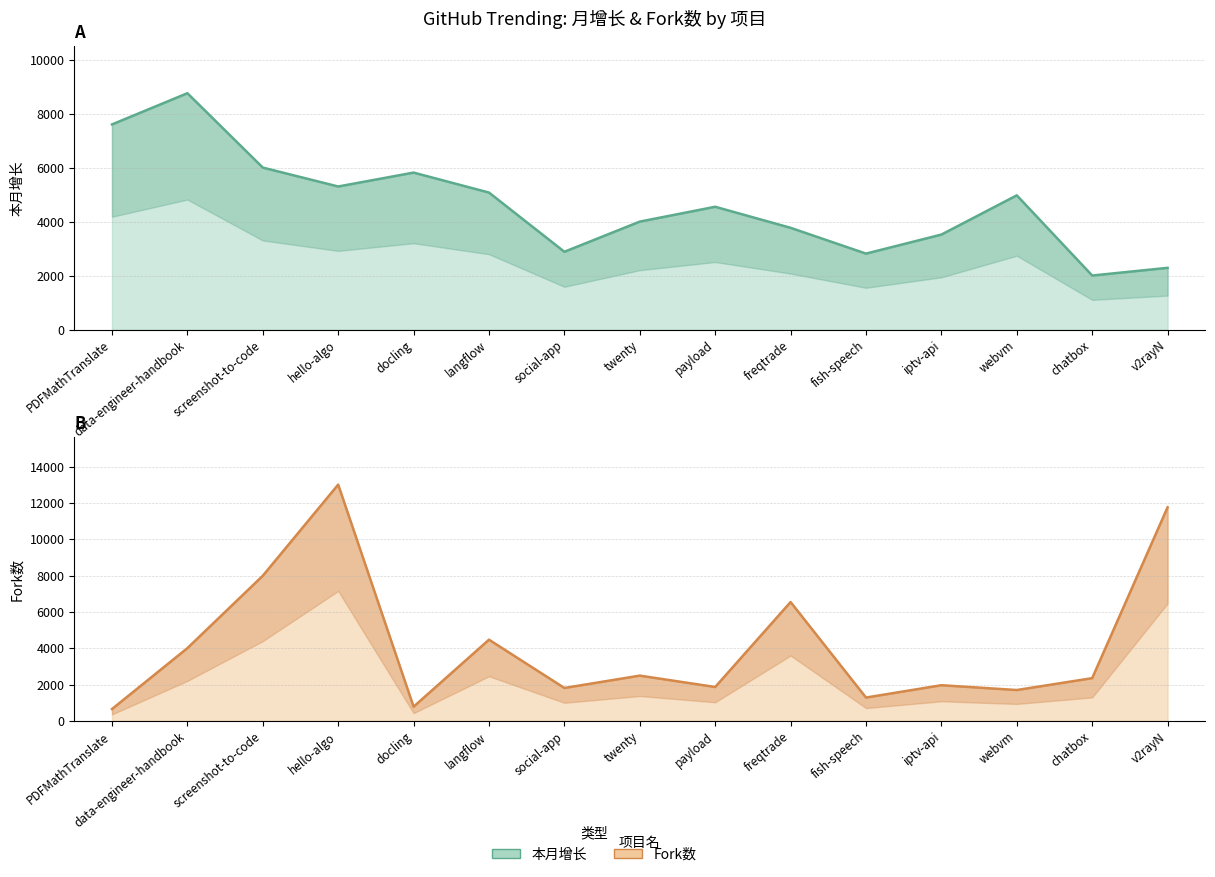

Rank the categories by Fork数 value from lowest to highest.

PDFMathTranslate, docling, fish-speech, webvm, social-app, payload, iptv-api, chatbox, twenty, data-engineer-handbook, langflow, freqtrade, screenshot-to-code, v2rayN, hello-algo